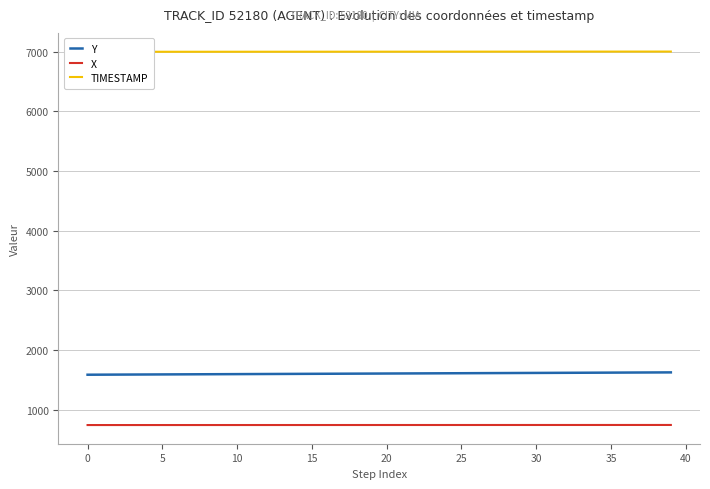

Reading left to right, what are all the values shown in this chart?

Y: 1586.0	1587.0	1588.0	1589.0	1590.0	1591.0	1592.0	1593.0	1594.0	1595.0	1596.0	1597.0	1598.0	1599.0	1600.0	1601.0	1602.0	1603.0	1604.0	1605.0	1606.0	1607.0	1608.0	1609.0	1610.0	1611.0	1612.1	1613.1	1614.1	1615.1	1616.1	1617.1	1618.1	1619.1	1620.1	1621.1	1622.1	1623.1	1624.1	1625.1
X: 742.8	742.8	742.9	742.9	742.9	743.0	743.0	743.0	743.1	743.1	743.2	743.2	743.2	743.3	743.3	743.3	743.4	743.4	743.4	743.5	743.5	743.5	743.6	743.6	743.6	743.7	743.7	743.8	743.8	743.8	743.9	743.9	743.9	744.0	744.0	744.1	744.1	744.1	744.2	744.2
TIMESTAMP: 6996.0	6996.1	6996.2	6996.3	6996.4	6996.5	6996.6	6996.7	6996.8	6996.9	6997.0	6997.1	6997.2	6997.3	6997.4	6997.5	6997.6	6997.7	6997.8	6997.9	6998.0	6998.1	6998.2	6998.3	6998.4	6998.5	6998.6	6998.7	6998.8	6998.9	6999.0	6999.1	6999.2	6999.3	6999.4	6999.5	6999.6	6999.7	6999.8	6999.9